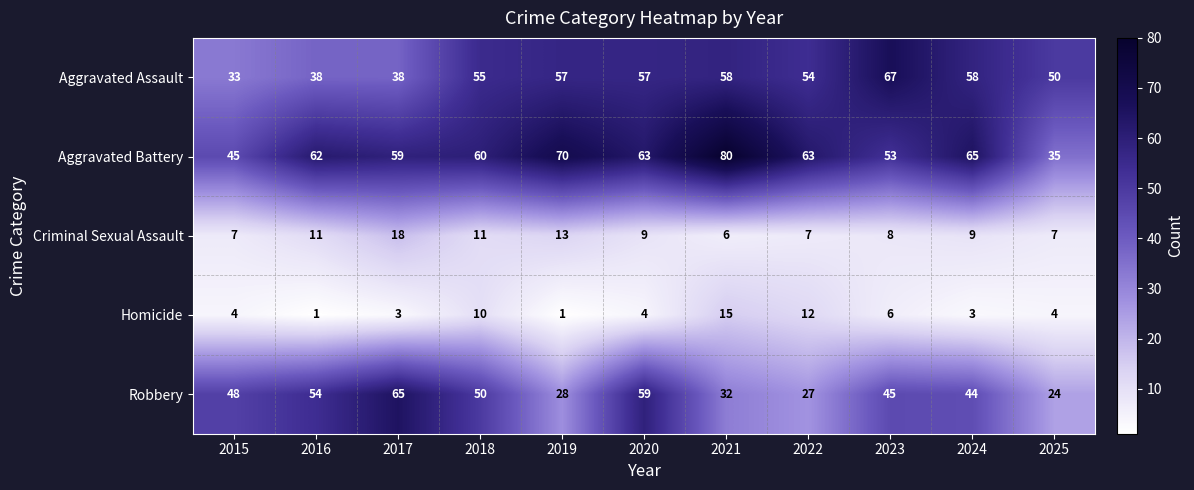

Which series has the largest total across all categories?

Aggravated Battery